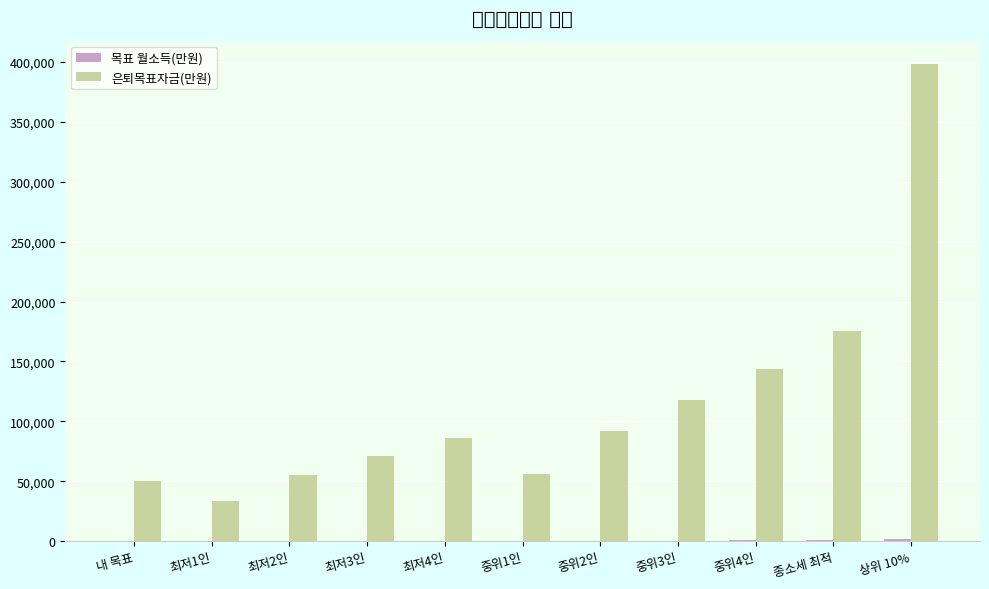

At which label is 은퇴목표자금(만원) closest to 215776?

종소세 최적